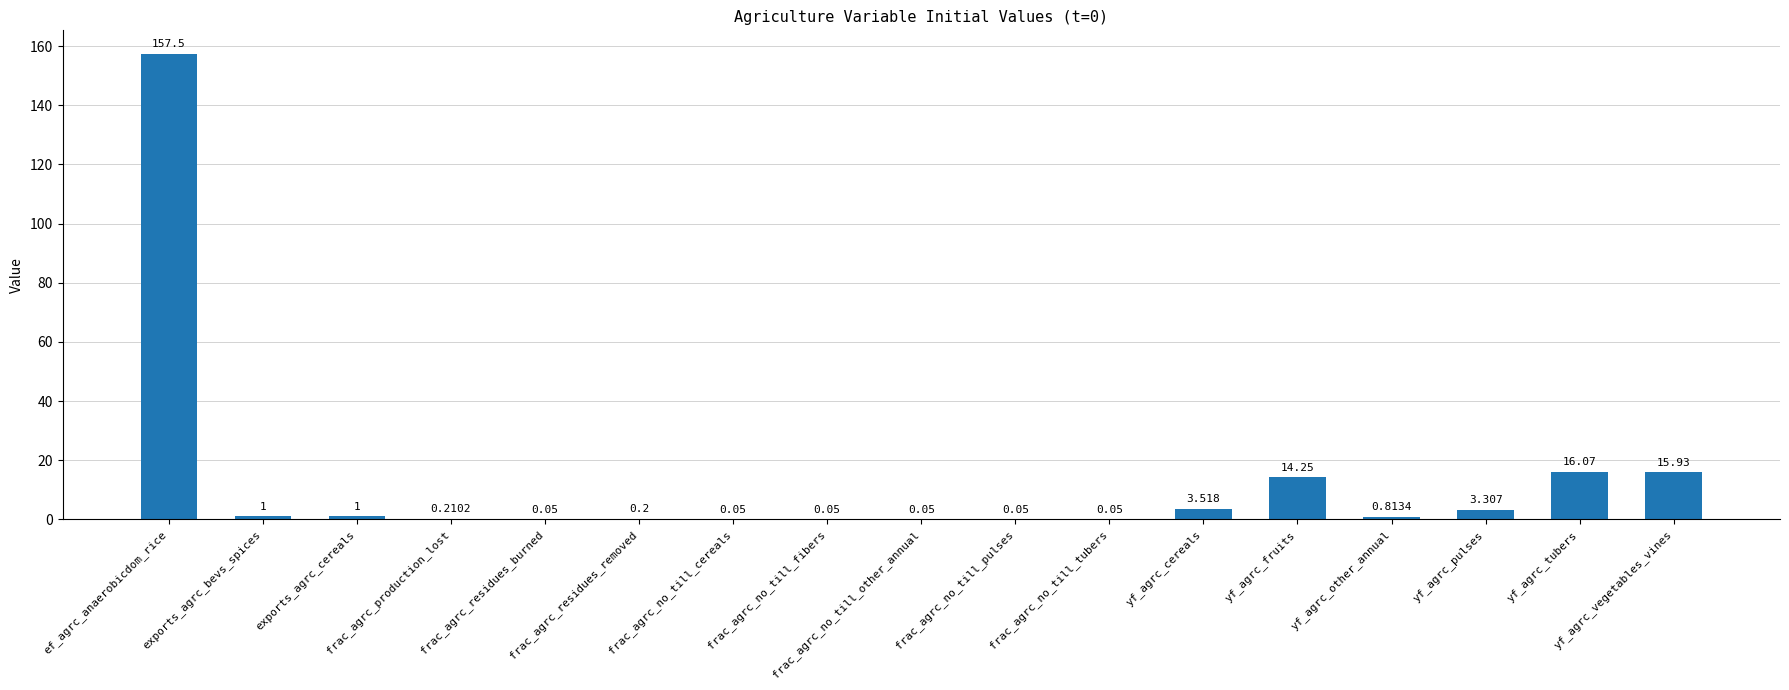

Which label corresponds to the largest value in the chart?

ef_agrc_anaerobicdom_rice